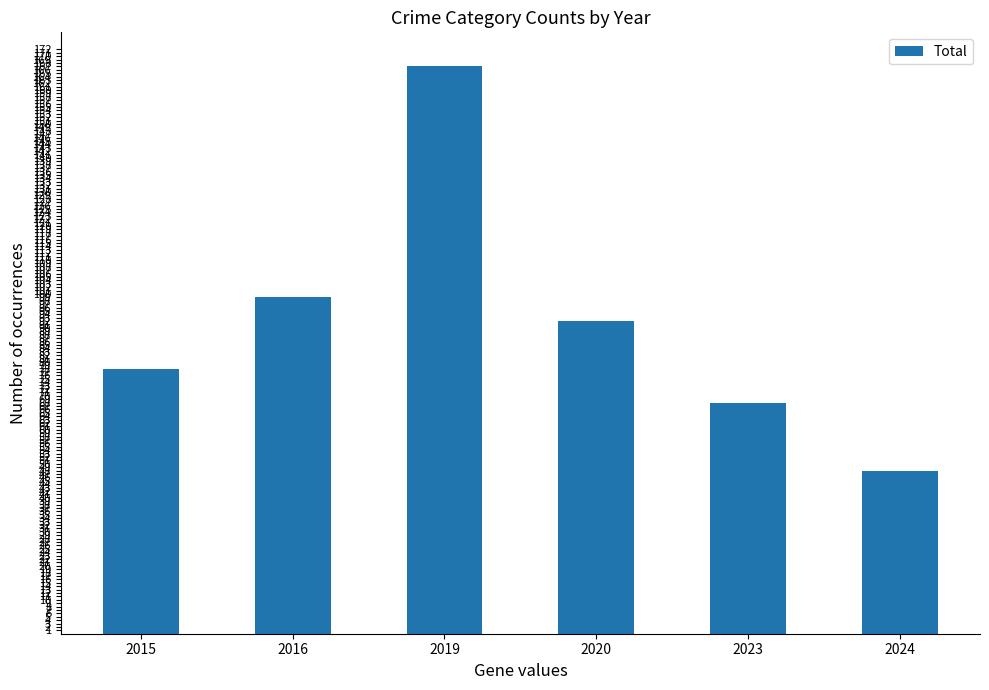

The chart shows a value of 99 at 2016. True or false?

True